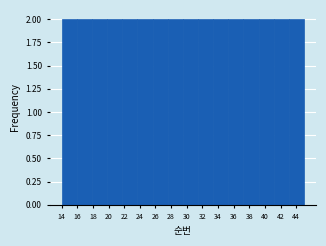

Reading left to right, list every bar in this chart as the range it spans on the x-axis followed by its height. Neither the bar edges nor the heights are printed on the chart, so give them approximately, as read against the axes.

14.0 to 16.0: 2
16.0 to 17.8: 2
17.8 to 19.8: 2
19.8 to 21.8: 2
21.8 to 23.6: 2
23.6 to 25.6: 2
25.6 to 27.6: 2
27.6 to 29.6: 2
29.6 to 31.4: 2
31.4 to 33.4: 2
33.4 to 35.4: 2
35.4 to 37.2: 2
37.2 to 39.2: 2
39.2 to 41.2: 2
41.2 to 43.0: 2
43.0 to 45.0: 2